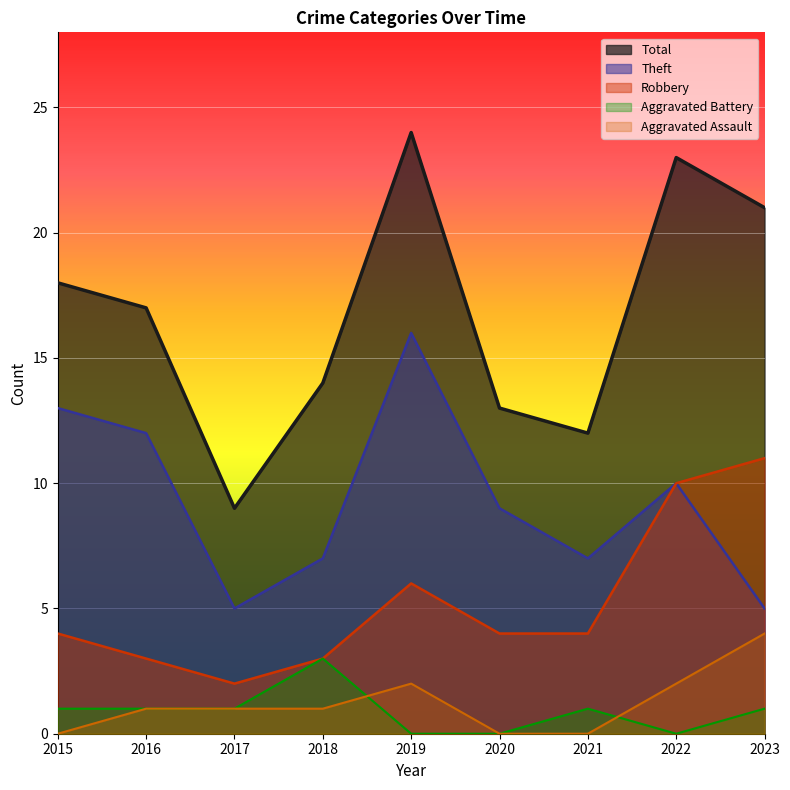

What is the average value of the Robbery series?

5